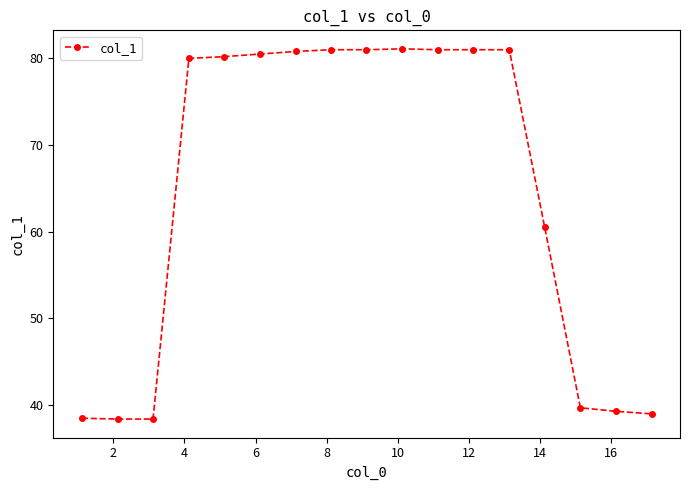

What is the greatest value displayed?

81.1